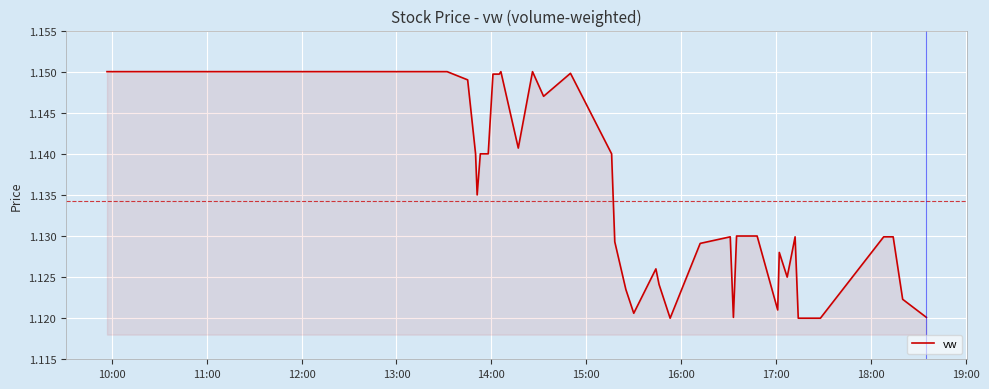

How many distinct data groups are displayed?

1